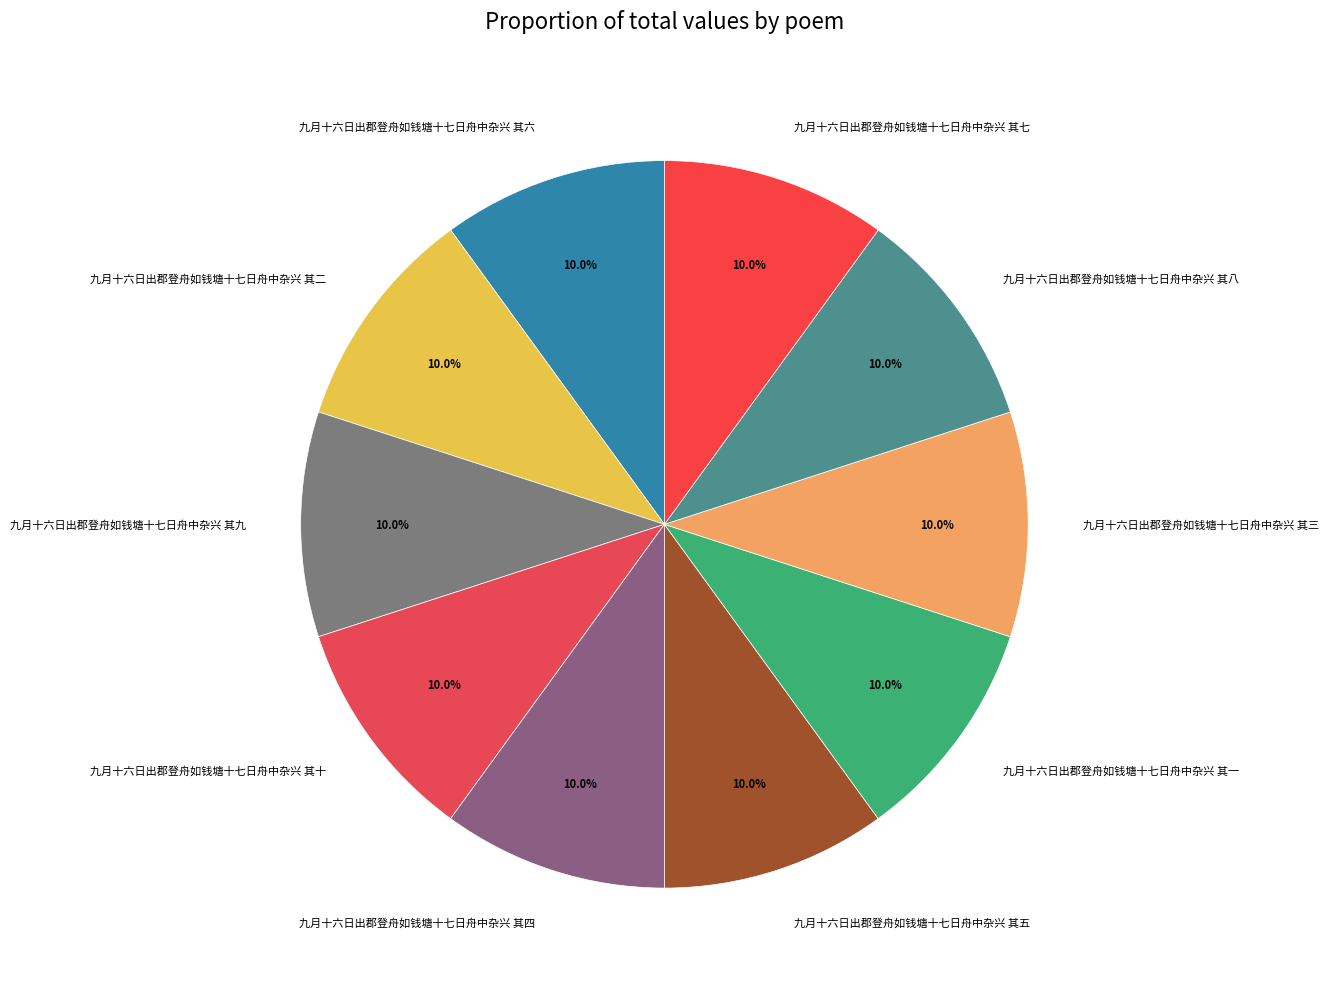

Does 九月十六日出郡登舟如钱塘十七日舟中杂兴 其七 account for over 50% of the chart?

No